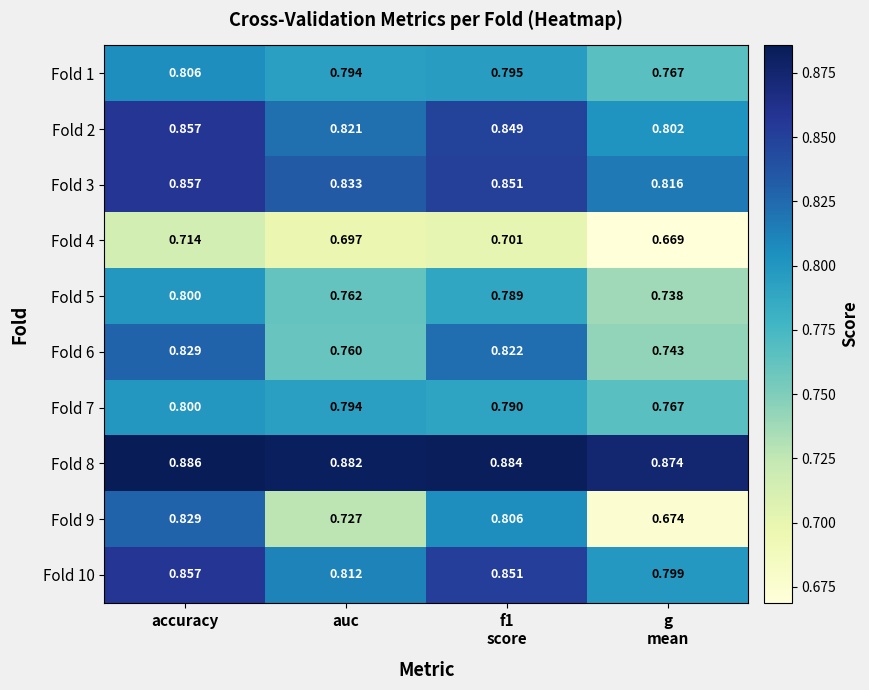

What is the total value across all series at auc?

7.9